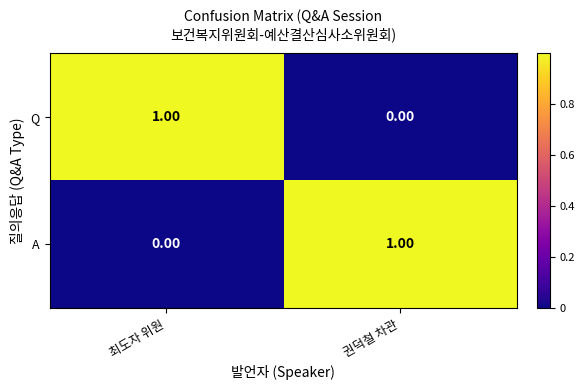

At which label does A reach its peak?

권덕철 차관